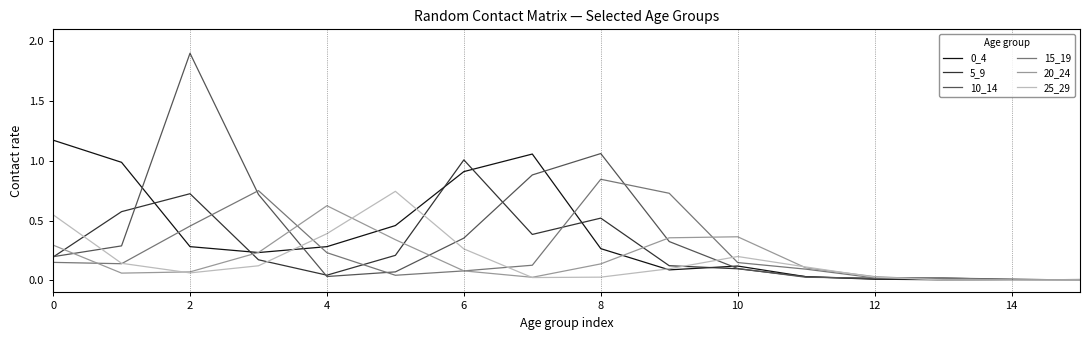

Which series has the widest spread of values?

10_14